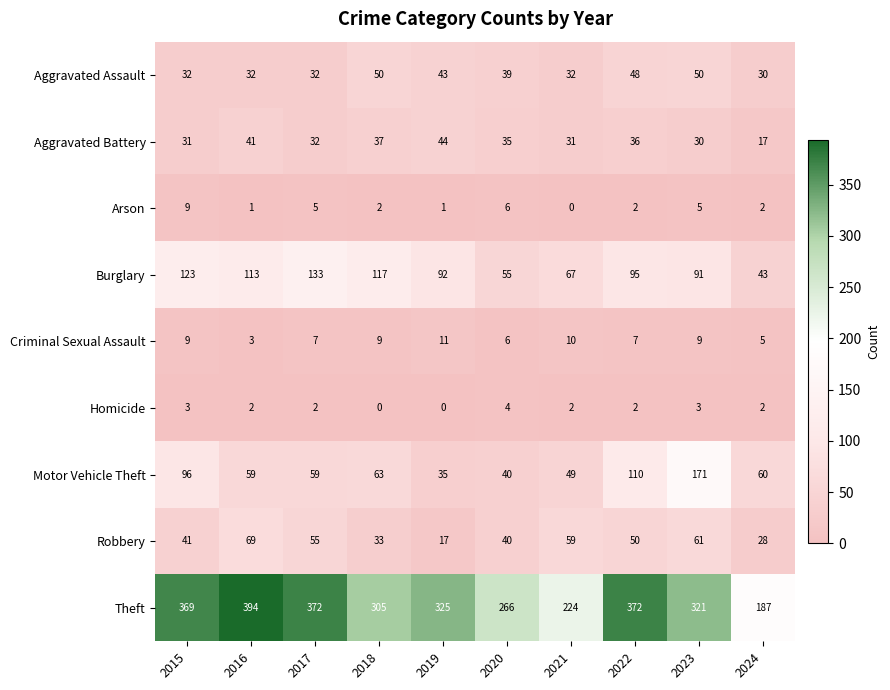

The value of Arson at 2023 is 8. True or false?

False